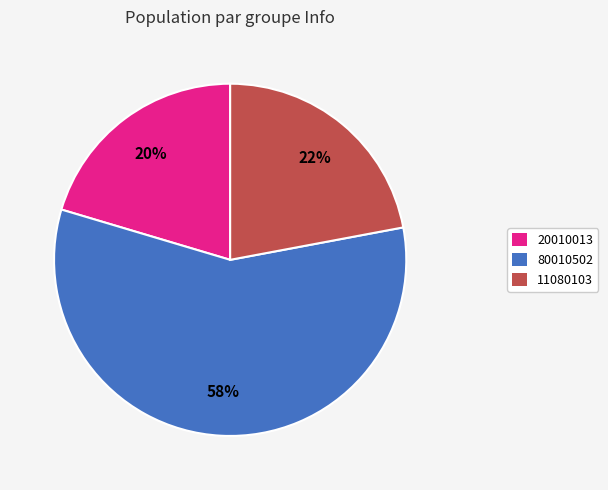

To the nearest percent, what is the difference between the 20010013 and 11080103 slice percentages?

2%